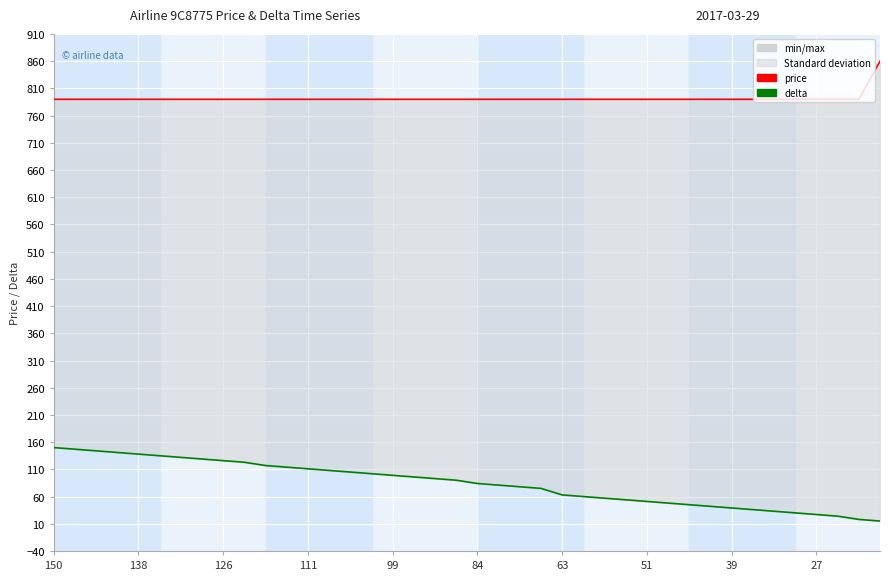

How many data points in price are above 790?

1